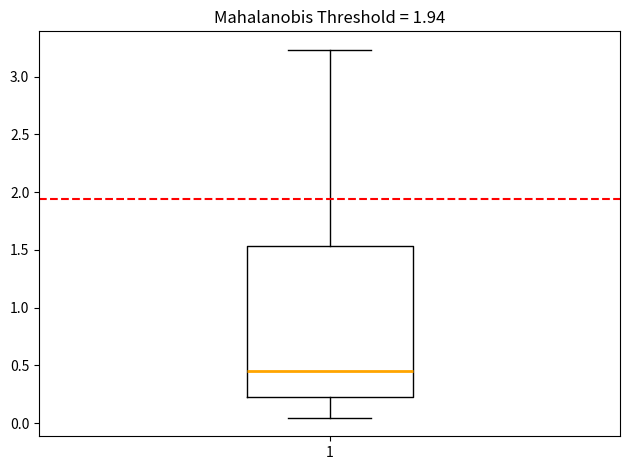

Read this box plot against the y-axis: the position of the median line, the range covered by the box, and the ends of both whiskers. The values are not printed on the chart, so give them approximately, as read against the axis.

median 0.45, box 0.20 to 1.55, whiskers 0.05 to 3.25